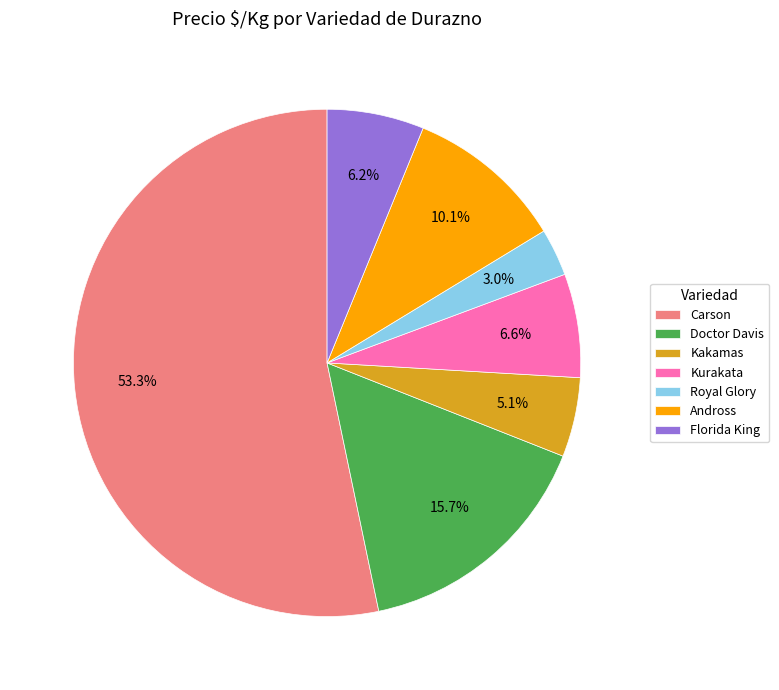

To the nearest percent, what is the combined percentage of Kakamas and Carson?

58%